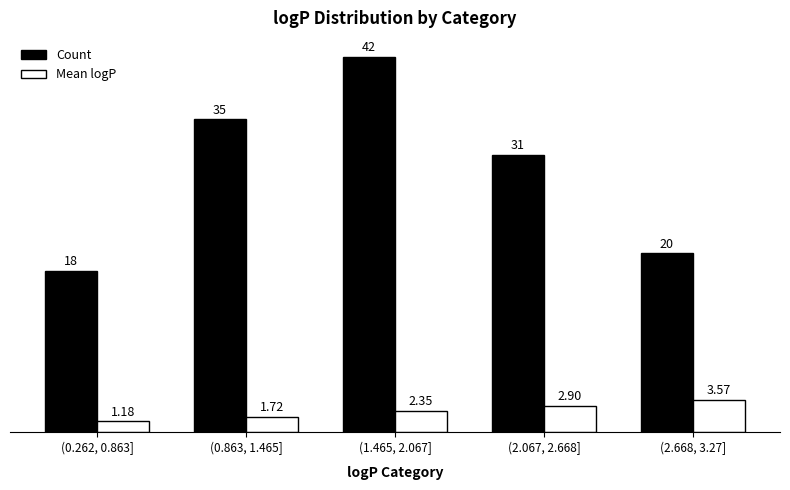

The value of Mean logP at (2.067, 2.668] is 4.9. True or false?

False